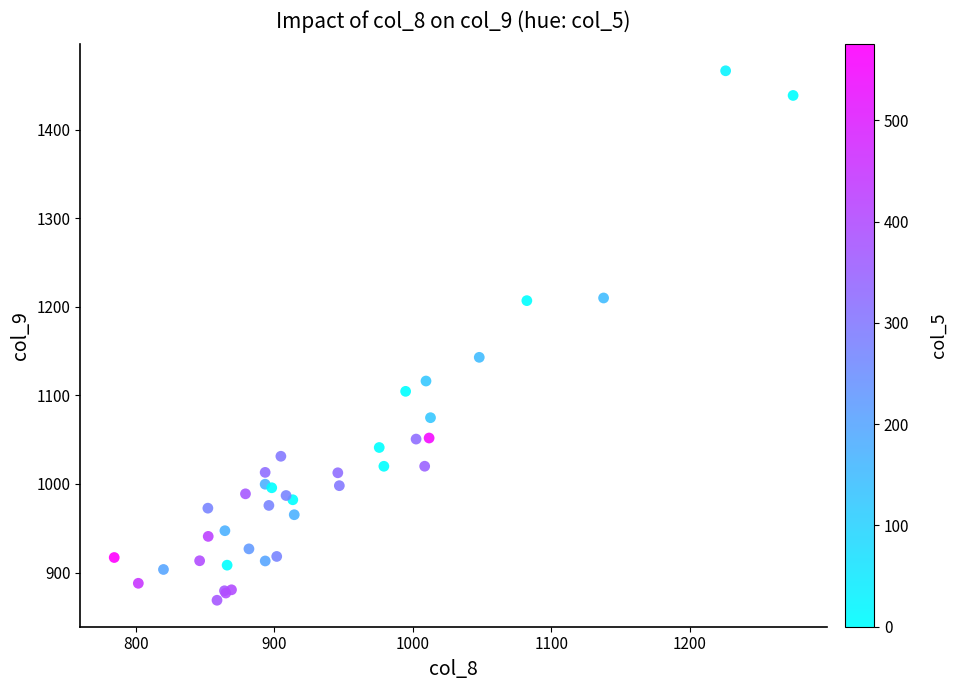

What Y value in the scatter plot is closest to 1167?

1143.0